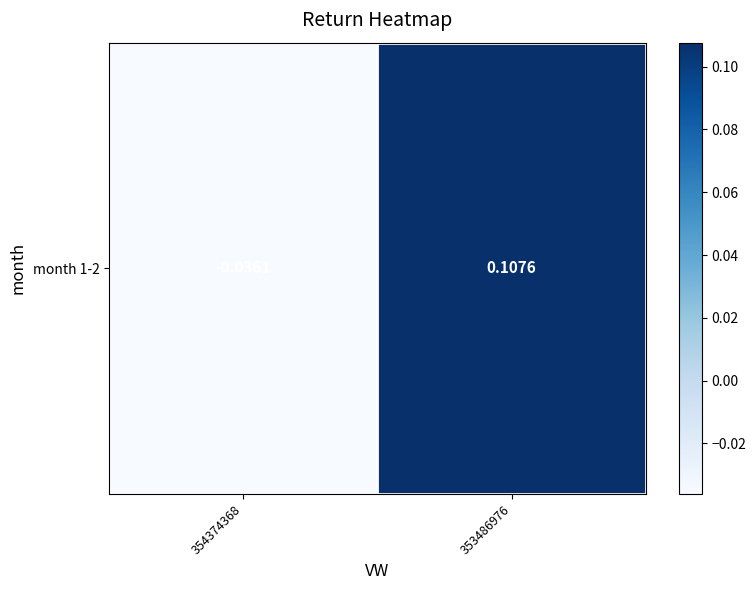

Which category has the highest value across all series?

353486976